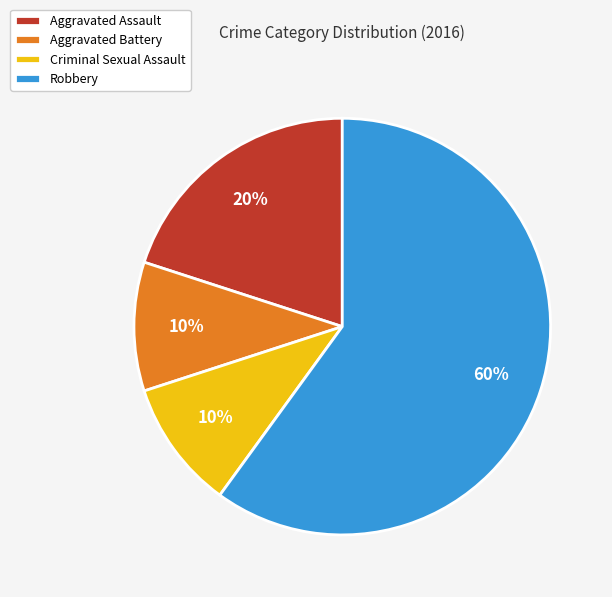

To the nearest percent, what portion does Robbery represent?

60%